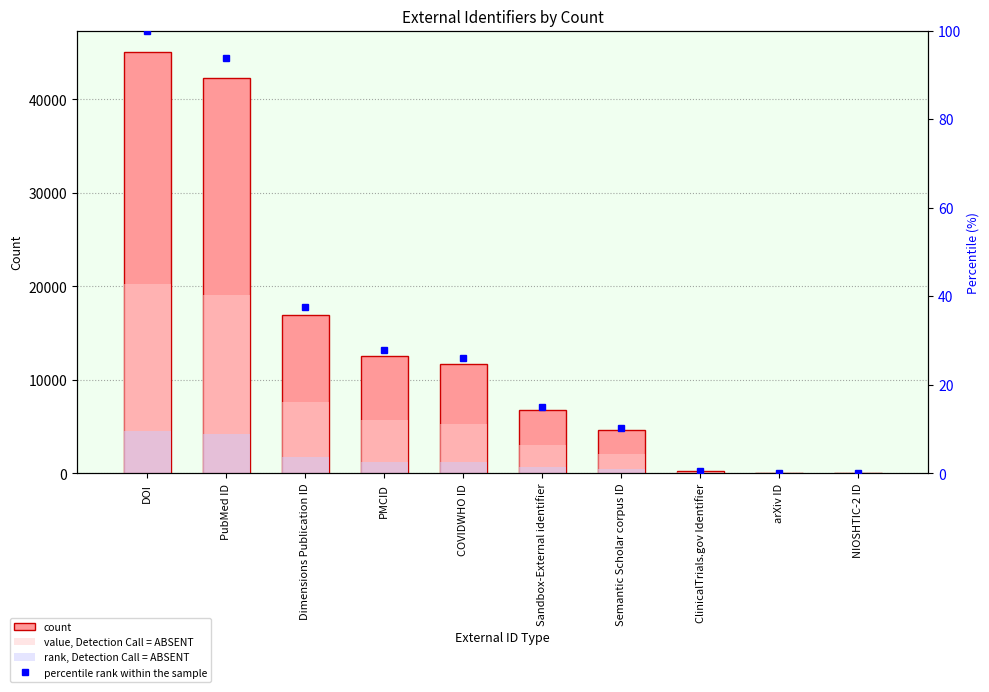

What is the difference between the maximum and minimum values in the rank, Detection Call = ABSENT series?

4507.8